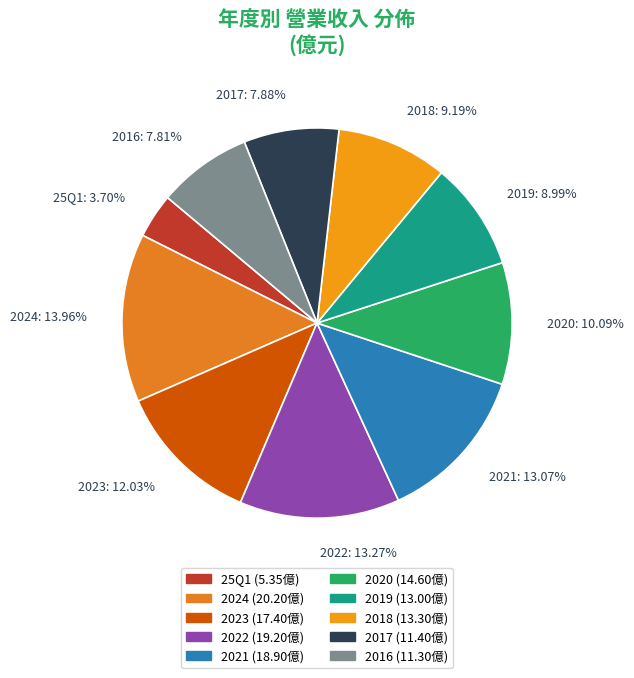

To the nearest percent, what percentage of the pie is 2024?

14%